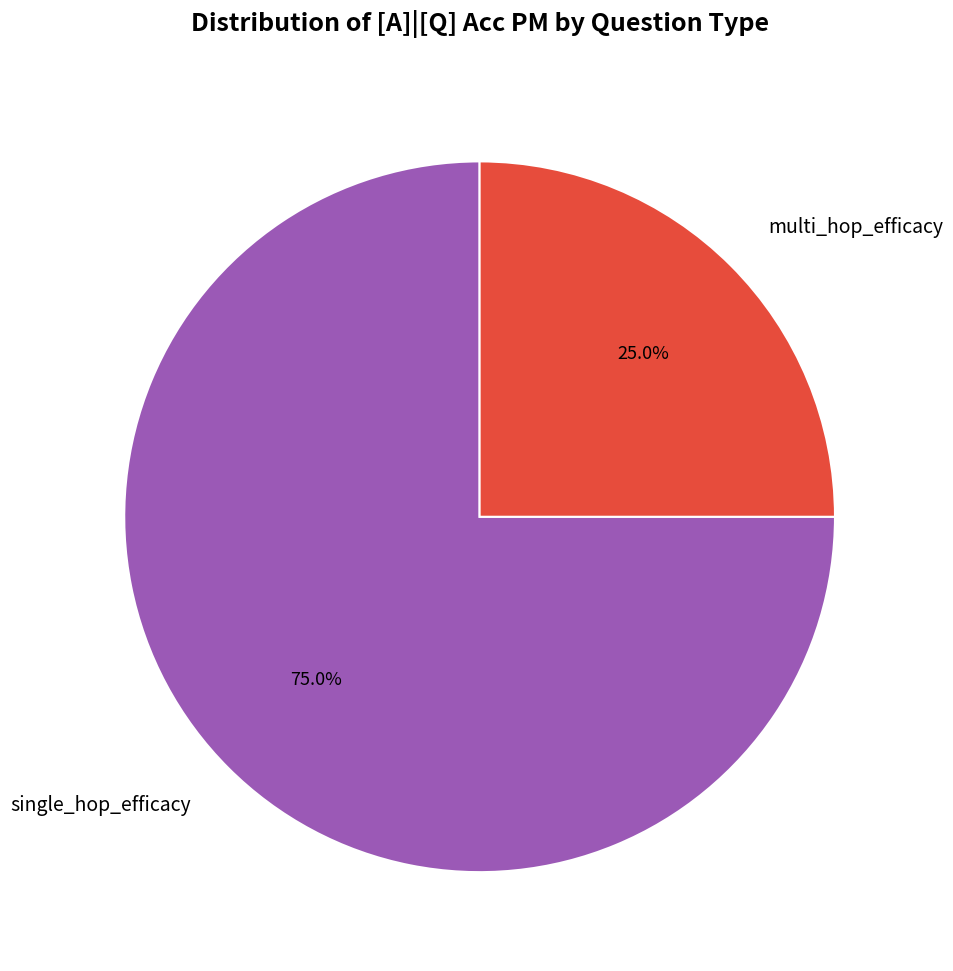

To the nearest percent, what is the average slice percentage?

50%